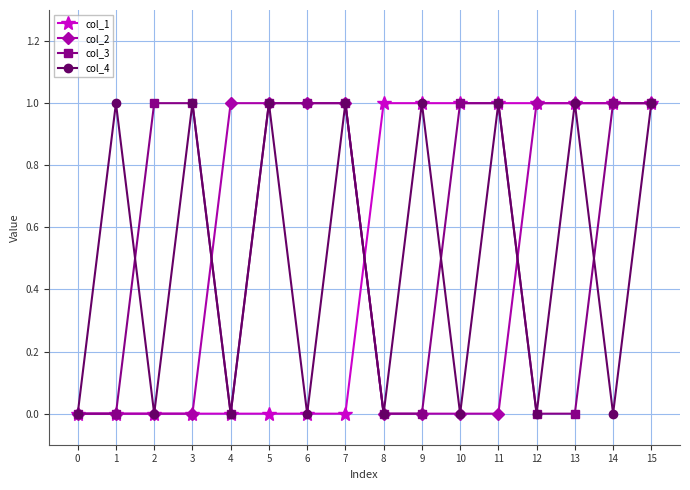

Which series has the largest total across all categories?

col_3